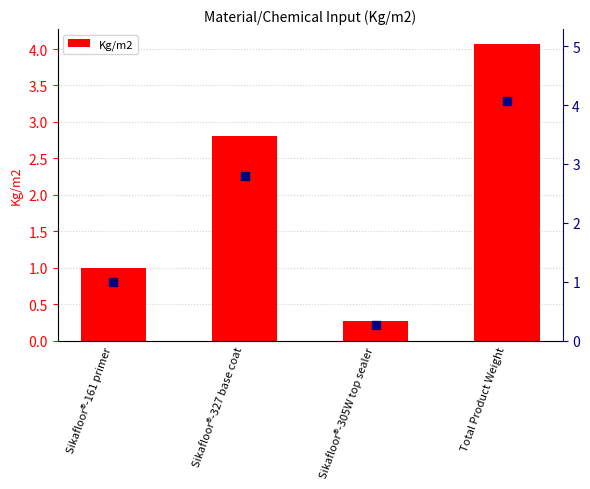

Which series contains the highest Y value?

Kg/m2